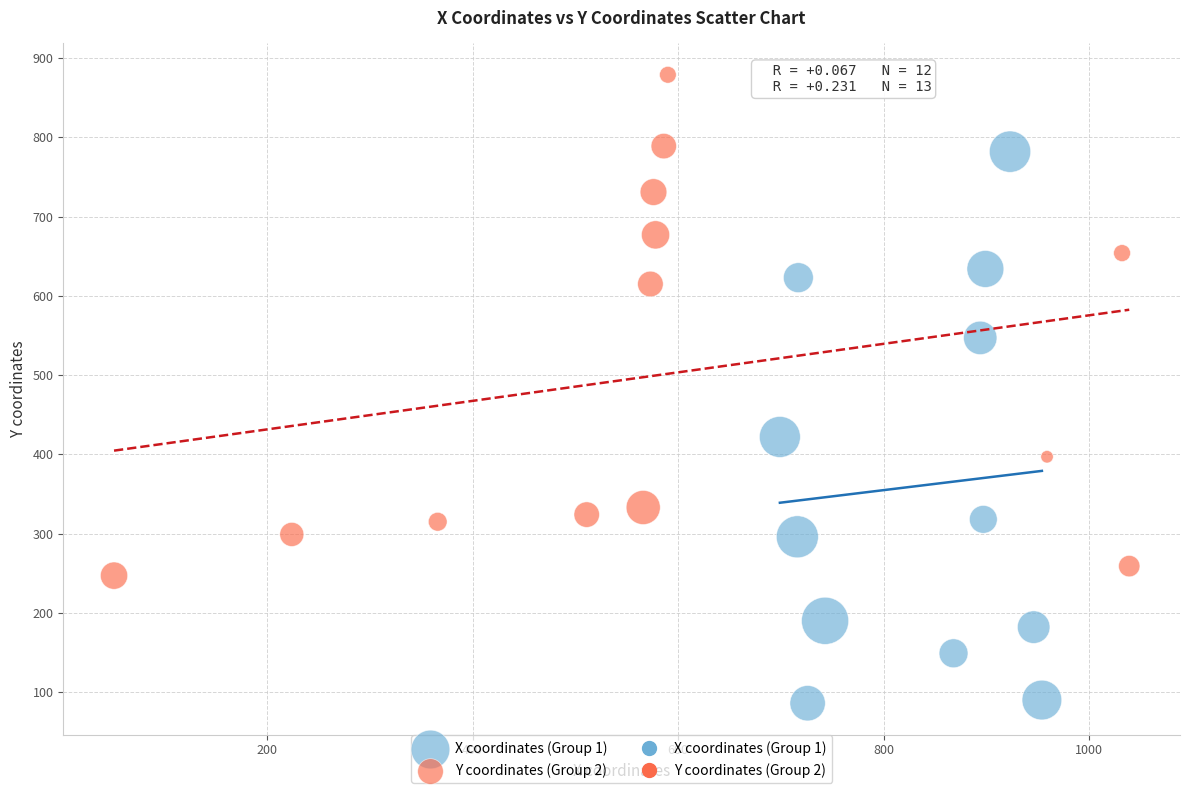

Which series reaches the maximum Y coordinate?

Y coordinates (Group 2)